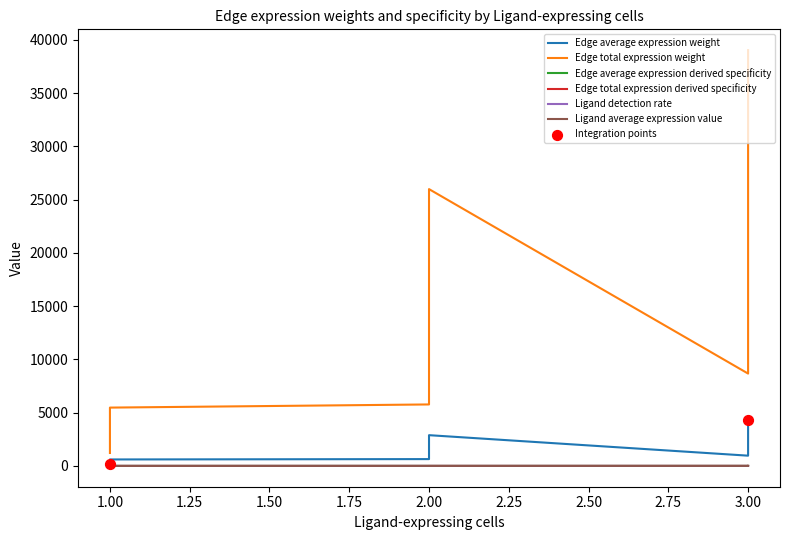

Which series has the largest total across all categories?

Edge total expression weight